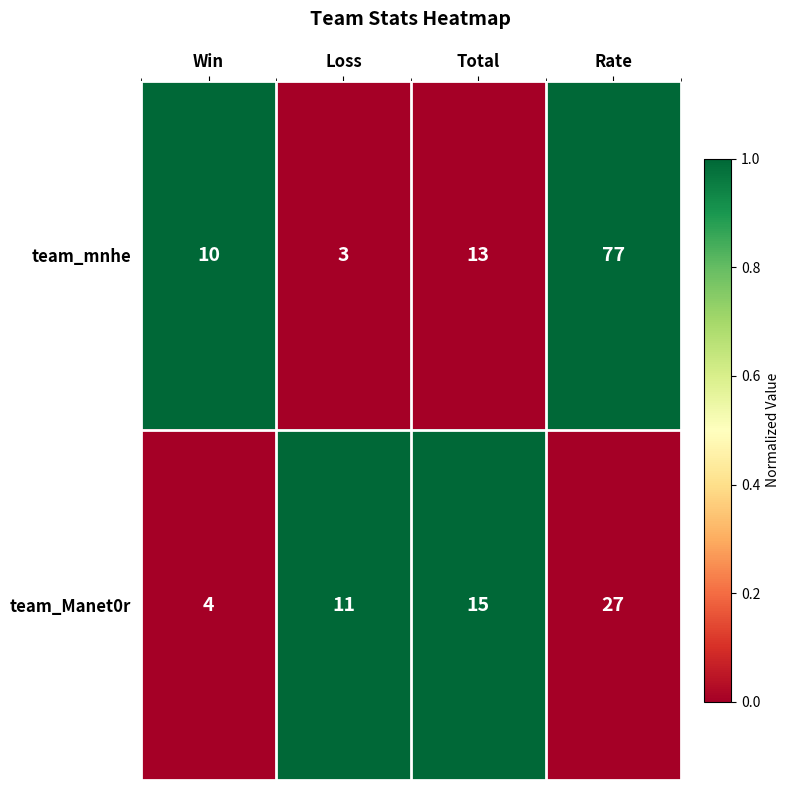

Which series has the largest range (max minus min)?

team_mnhe